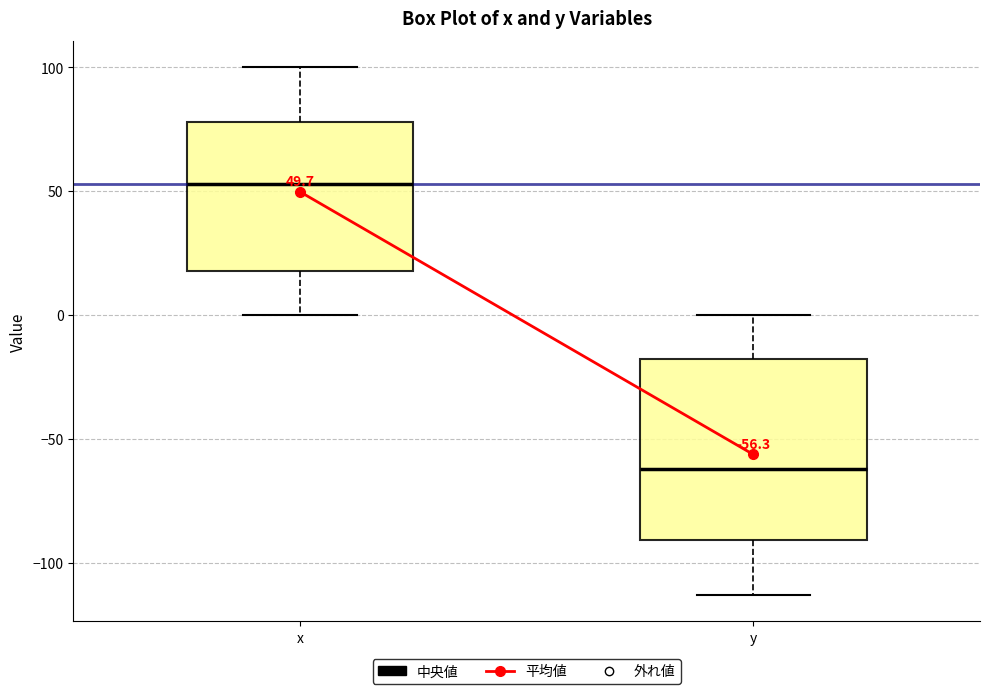

Comparing the boxes themselves (not the whiskers), which one is the tallest?

y